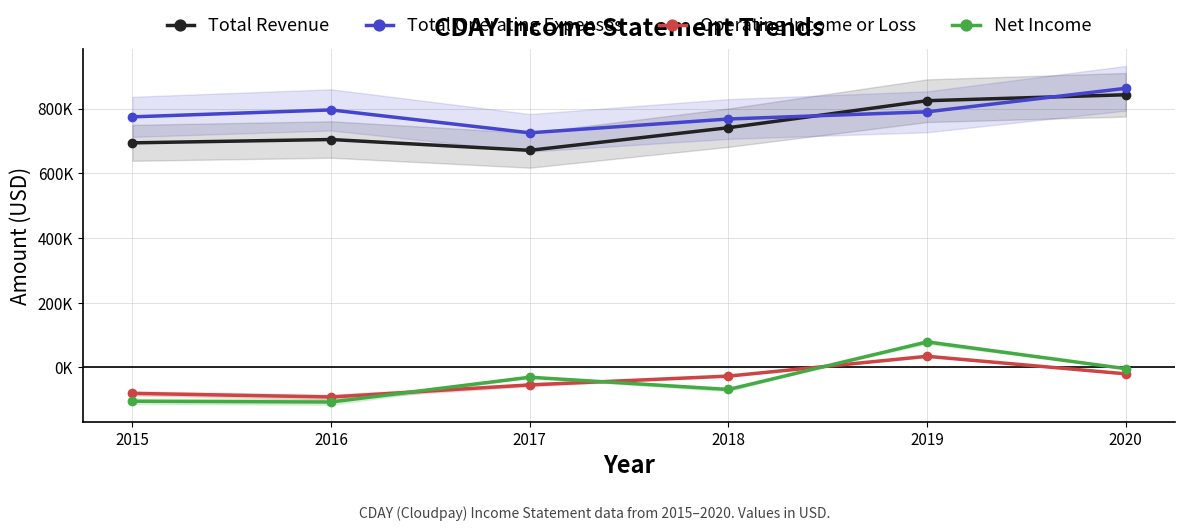

True or false: Total Revenue and Net Income intersect in this chart.

False